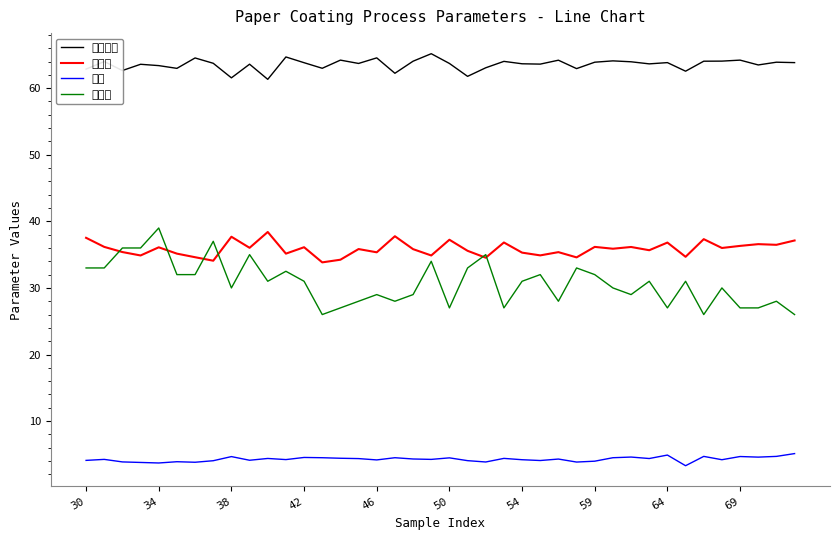

What are all the series names shown in the legend?

基片定量, 涂布率, 湿重, 打浆度